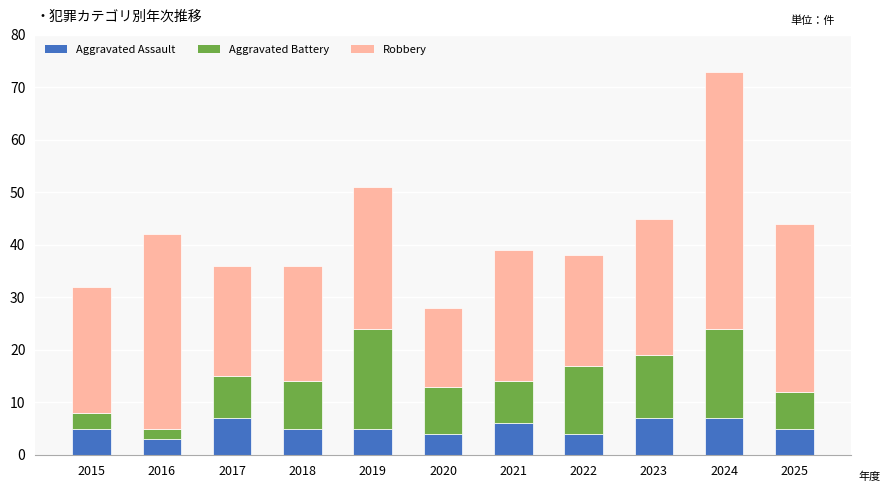

What is the total value across all series at 2021?

39